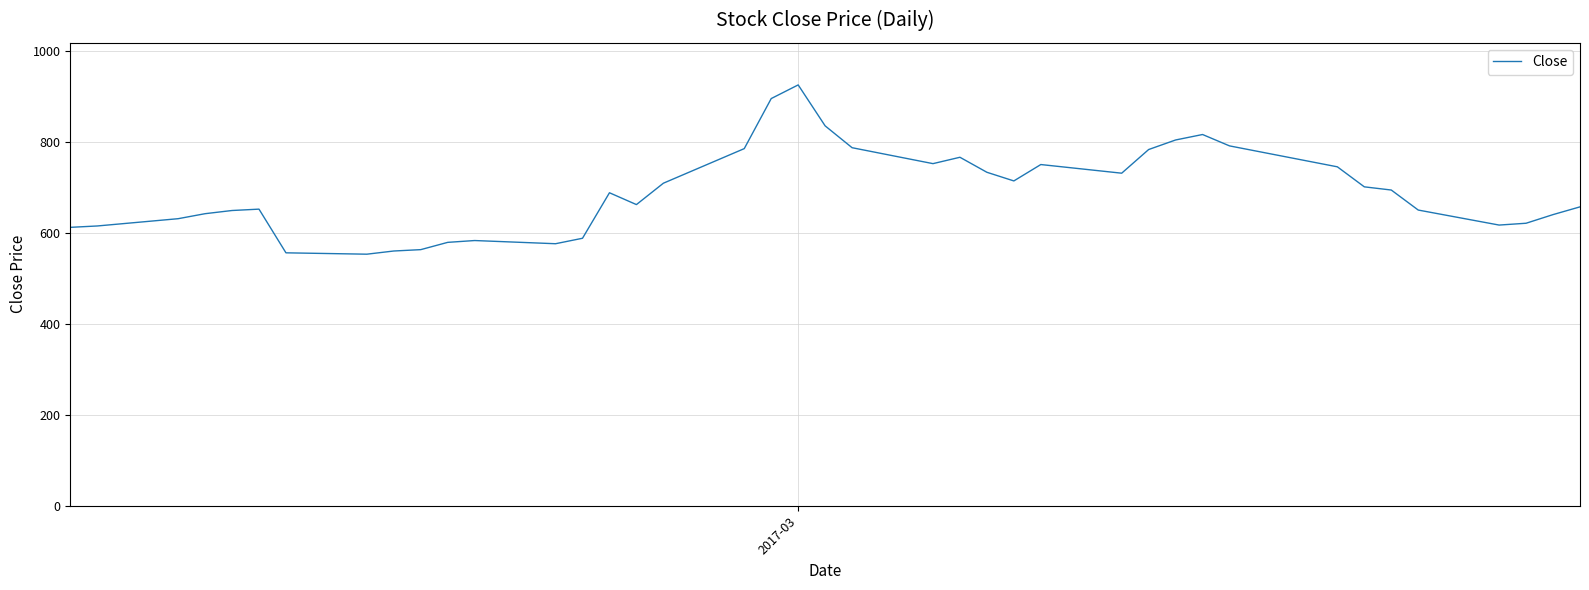

What is the difference between the maximum and minimum values?

372